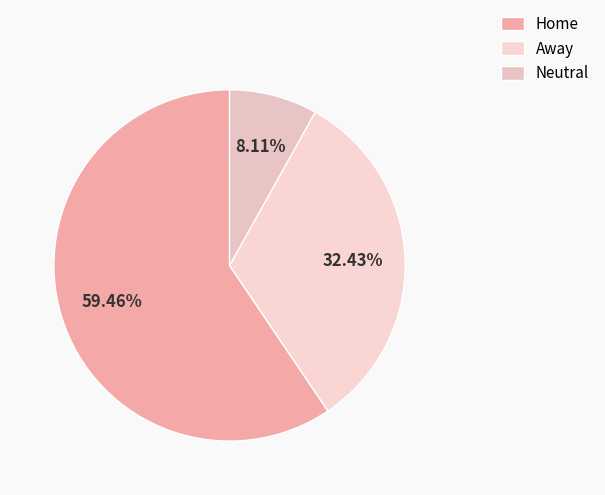

How many segments does this pie chart have?

3